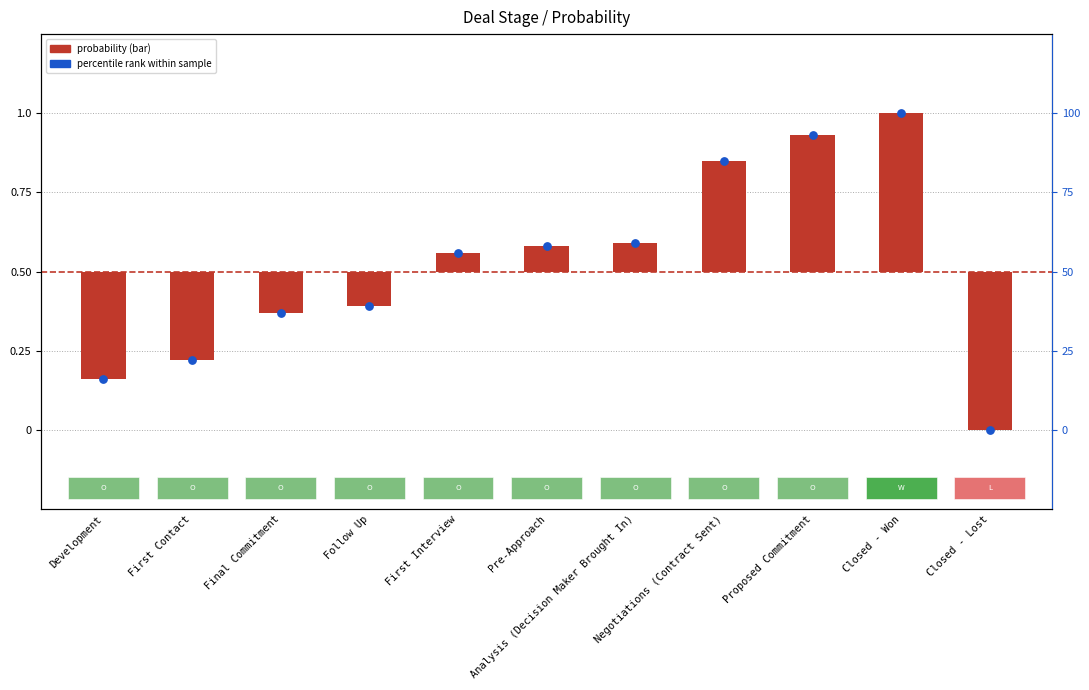

Is the value of Probability (bar) at Closed - Lost greater than the value of Percentile rank (%) at Negotiations (Contract Sent)?

No